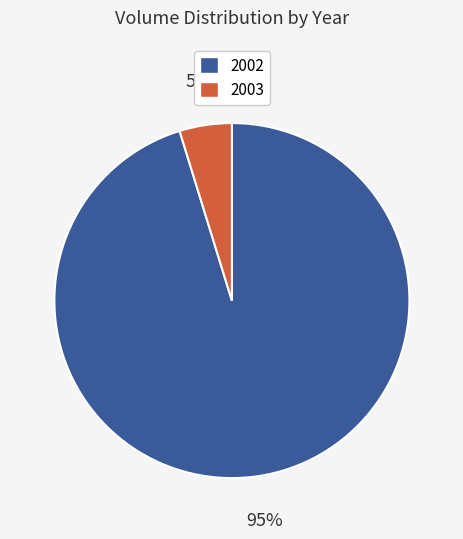

Is there a majority slice in this chart?

Yes